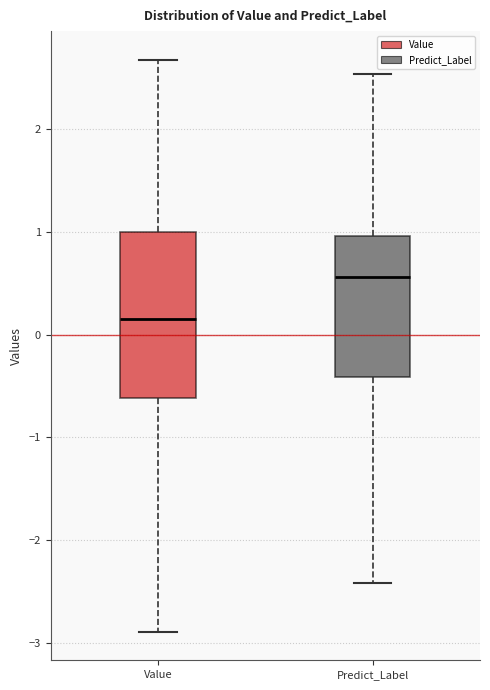

Comparing the boxes themselves (not the whiskers), which one is the tallest?

Value